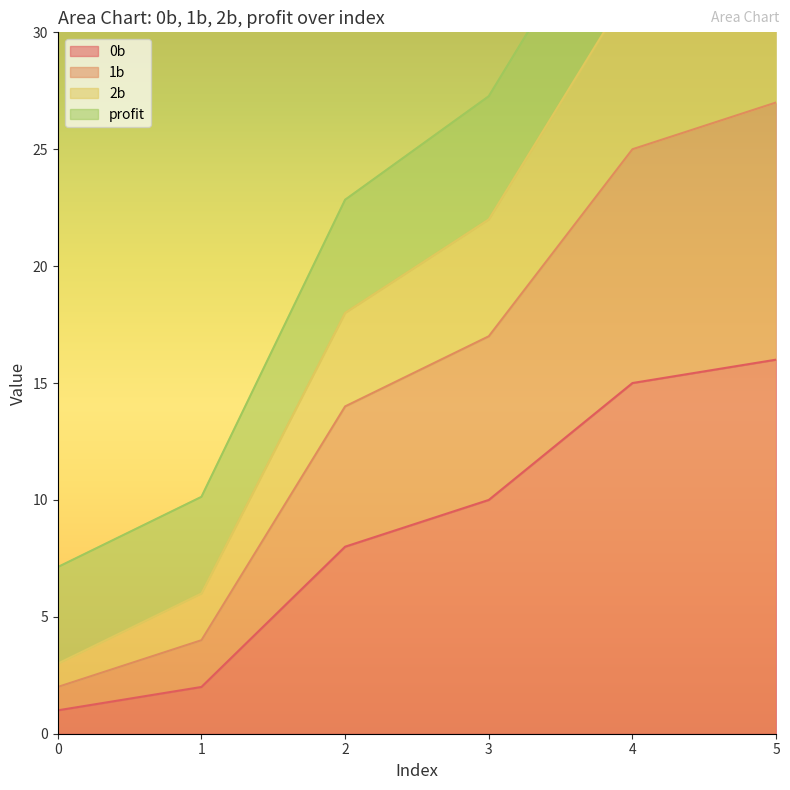

Which series has the largest range (max minus min)?

2b